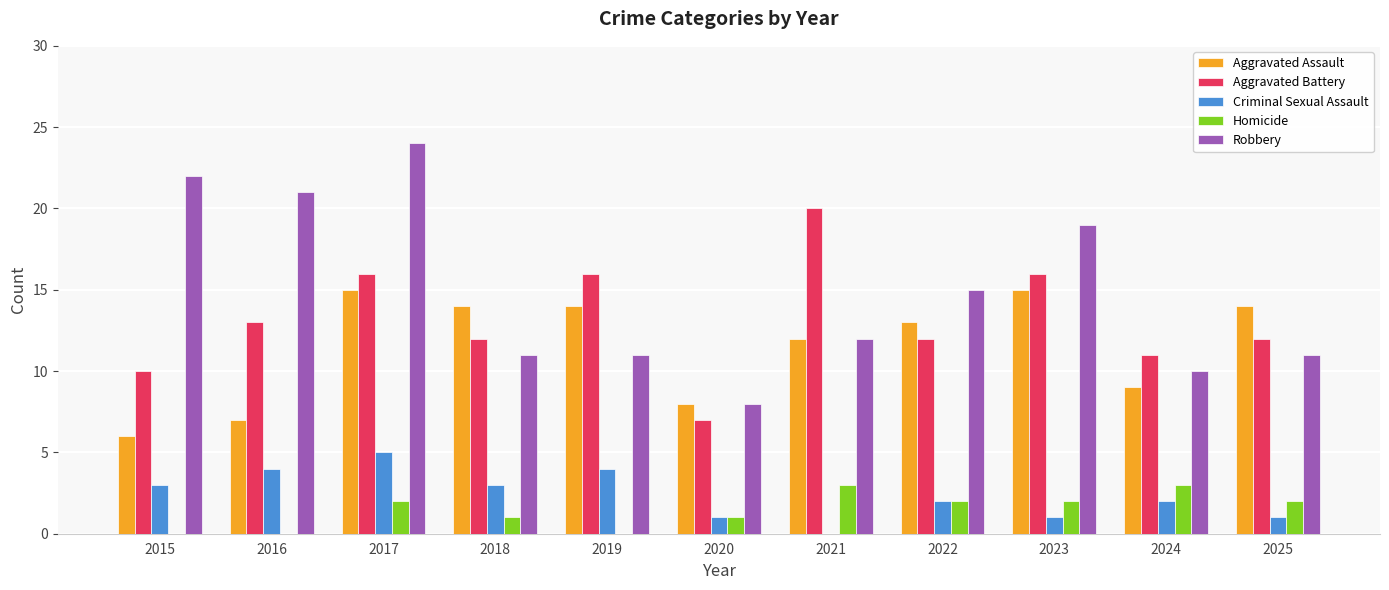

What value does the Criminal Sexual Assault series have at 2017?

5